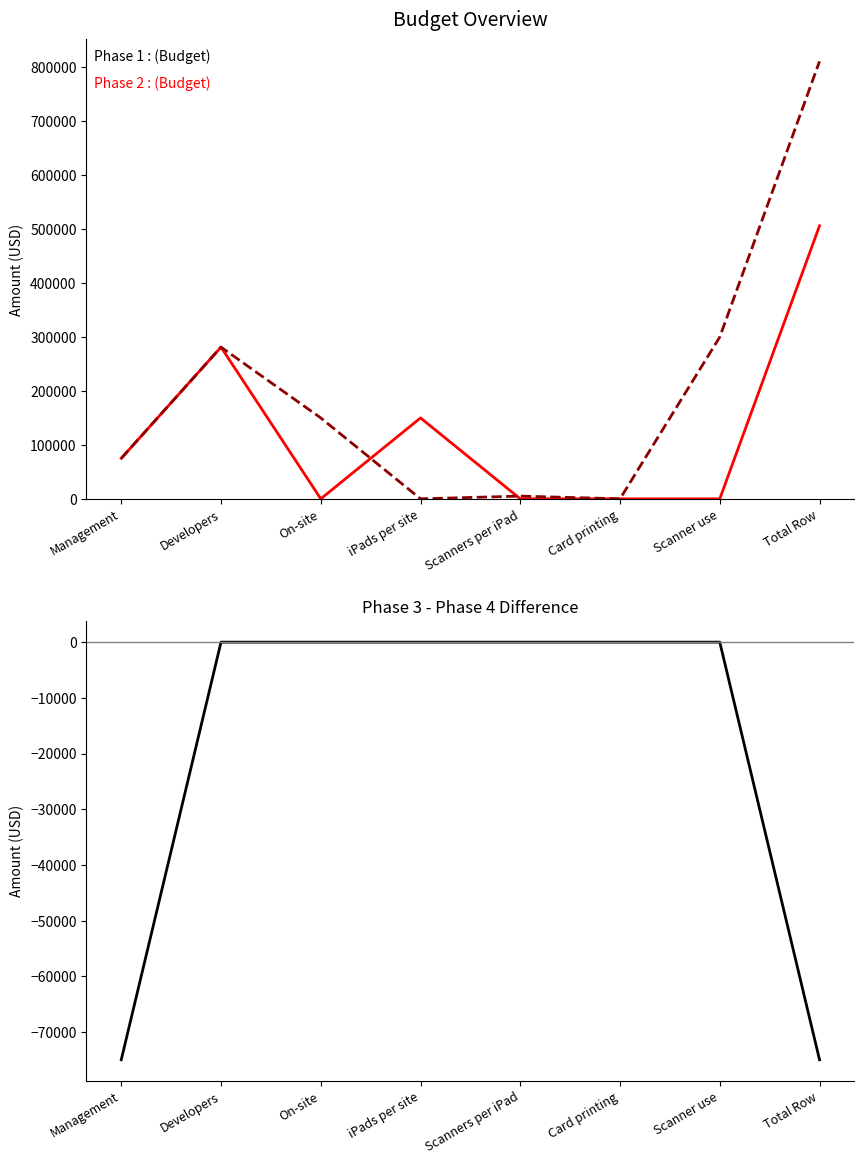

Reading left to right, transcribe all the data shown in this chart.

Phase 1: 75000	281250	0	150000	0	0	0	506250
Phase 2: 75000	281250	150000	0	5000	0	300000	811250
Phase 3 - Phase 4: -75000	0	0	0	0	0	0	-75000